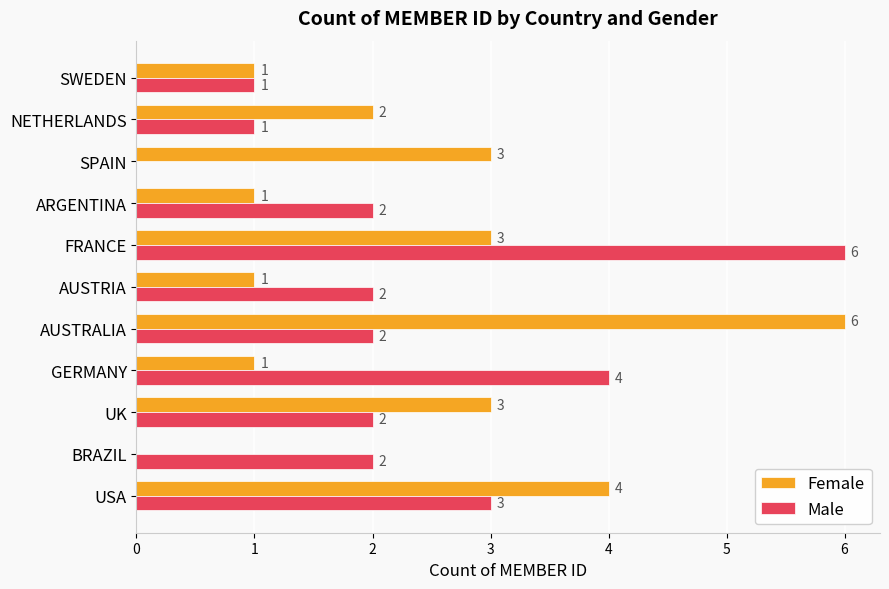

Is it true that Male equals 3 at USA?

True